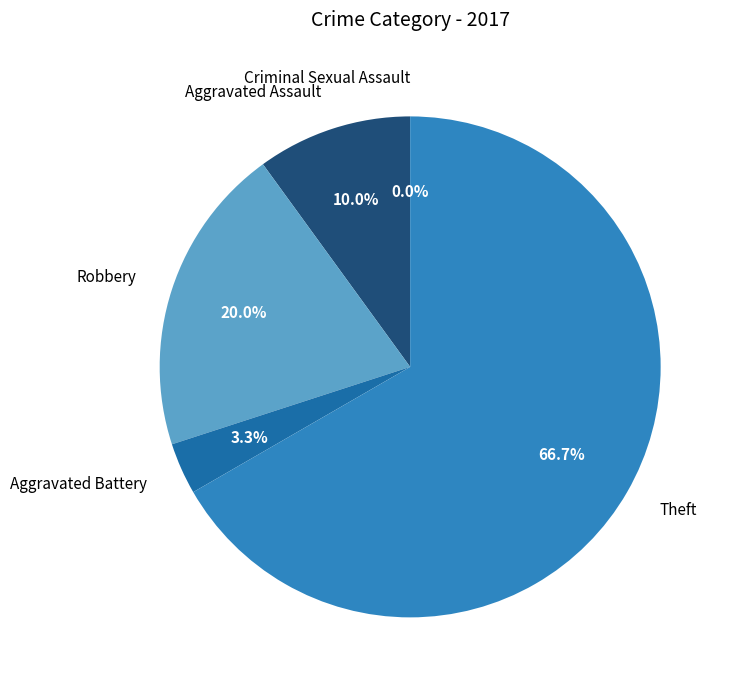

To the nearest percent, what is the difference between the Aggravated Assault and Aggravated Battery slice percentages?

7%